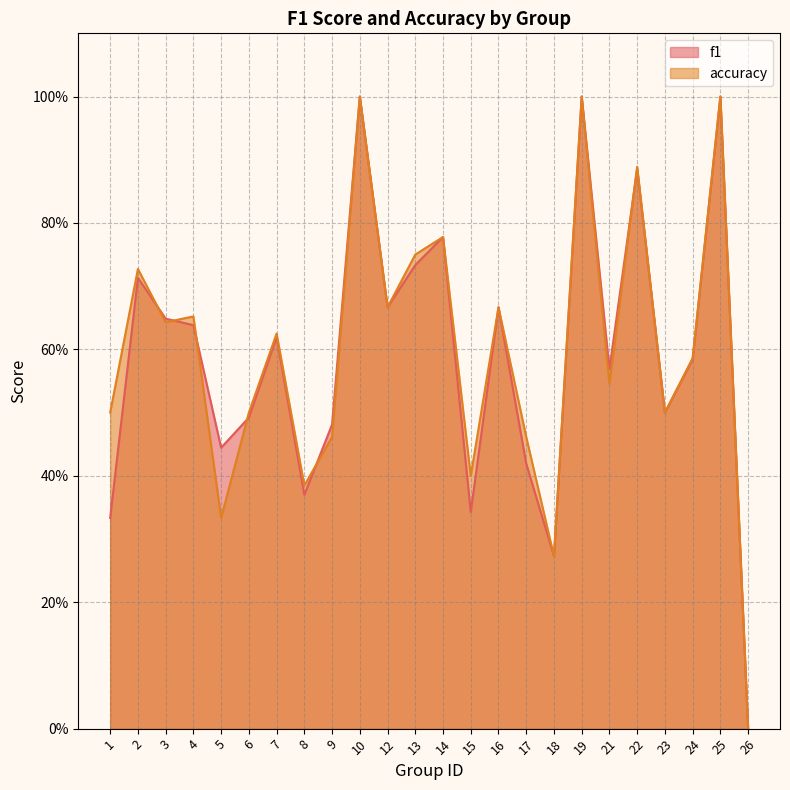

Where is the first local maximum for accuracy?

2